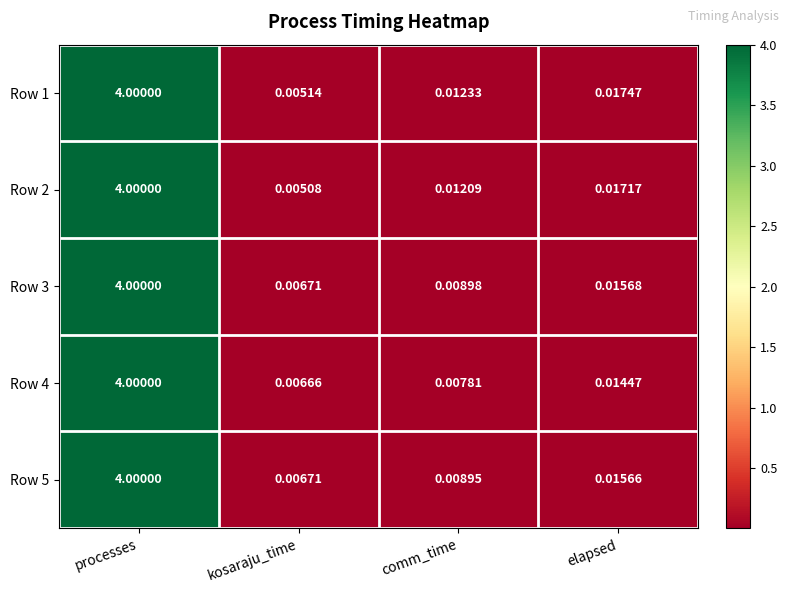

At which category is the sum across all series the highest?

processes